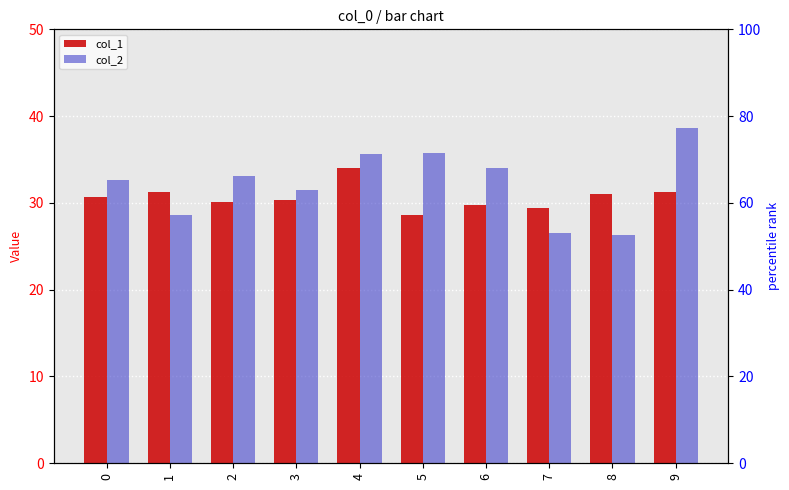

List the series in order of their peak value, lowest first.

col_1, col_2